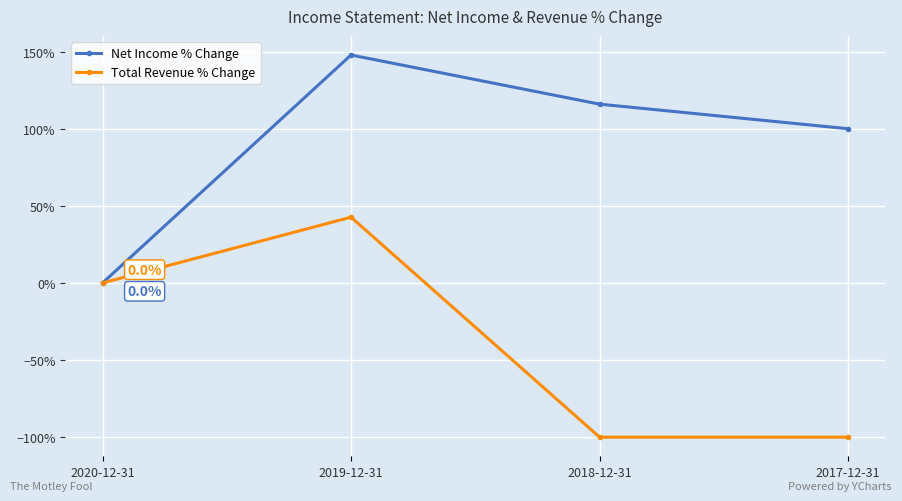

The Net Income % Change series shows 100.0 at 2017-12-31. True or false?

True